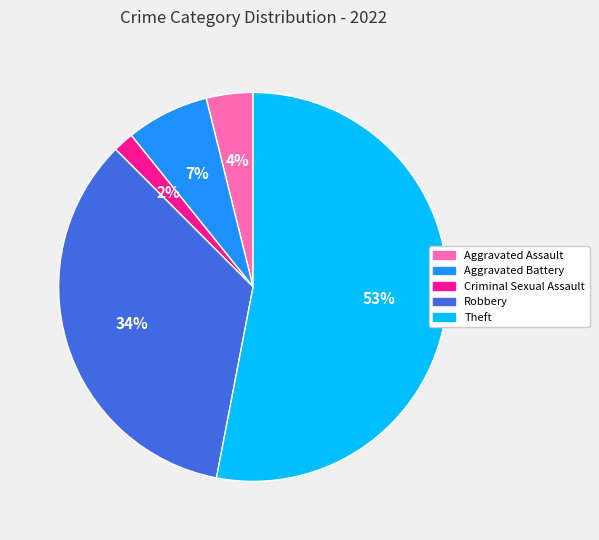

Does any single category account for the majority?

Yes